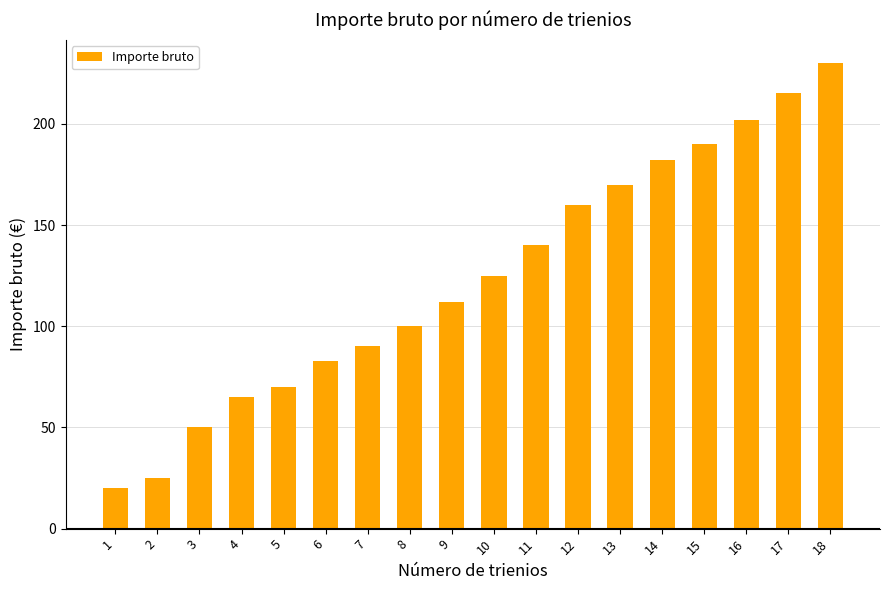

How many series are shown in this chart?

1